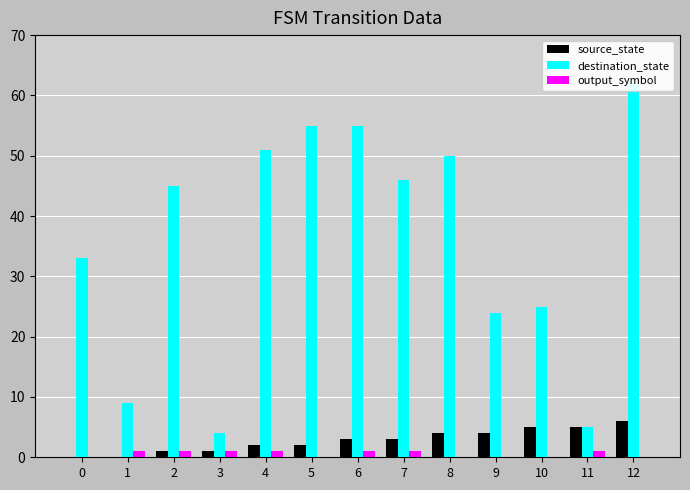

What value does the output_symbol series have at 11?

1